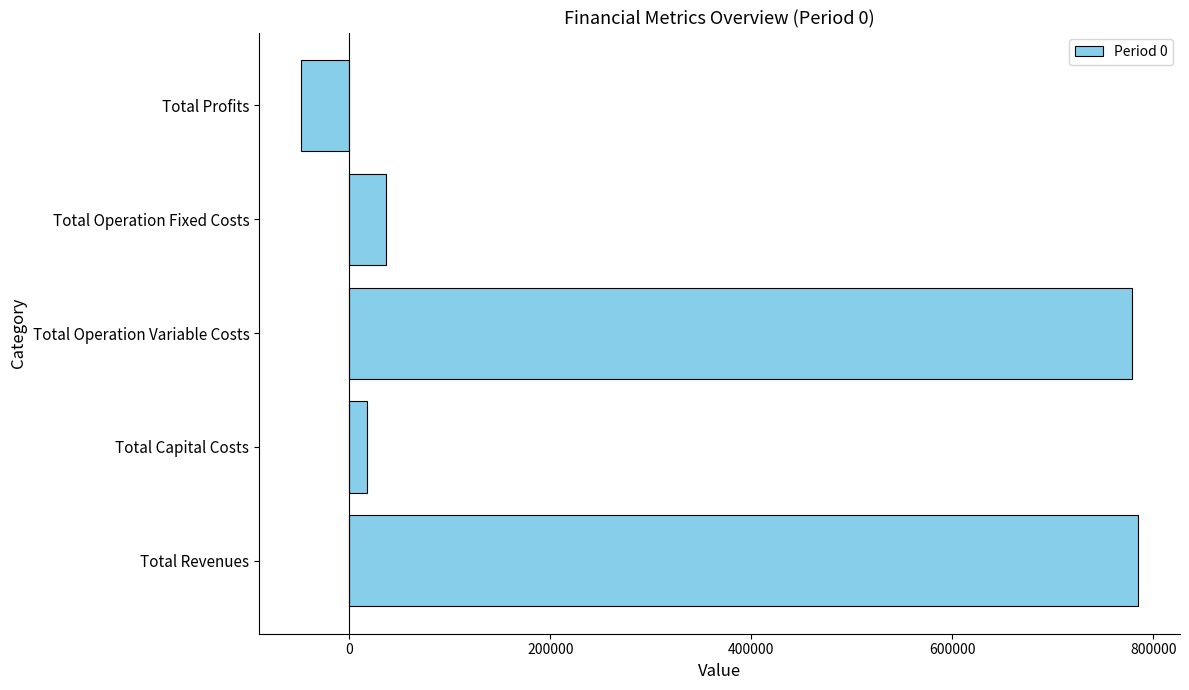

What is the ratio of the value at Total Operation Variable Costs to the value at Total Revenues?

1.0